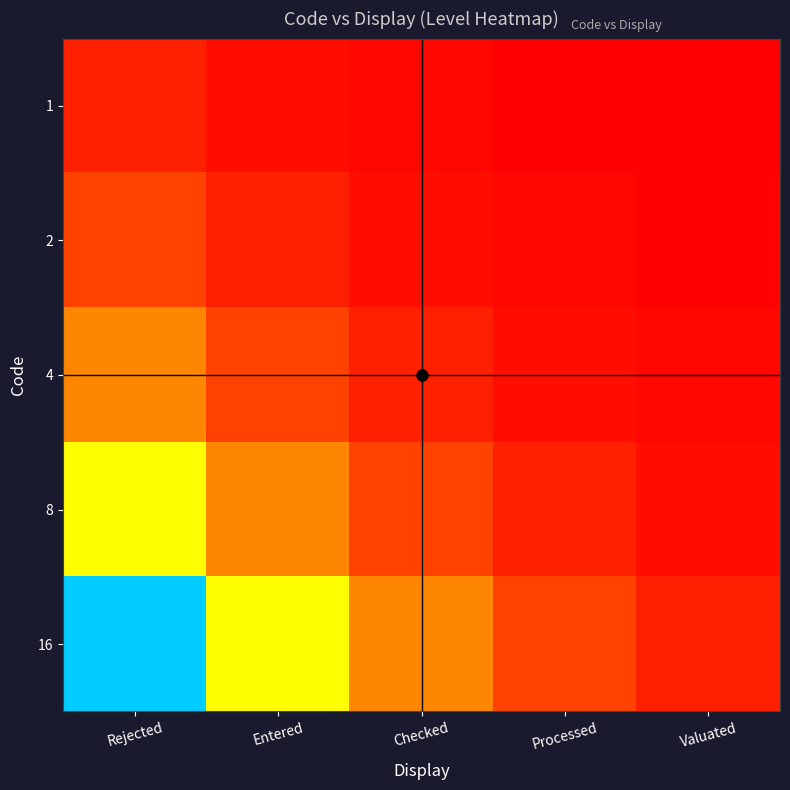

What is the spread (max minus min) of values at Rejected?

15.0